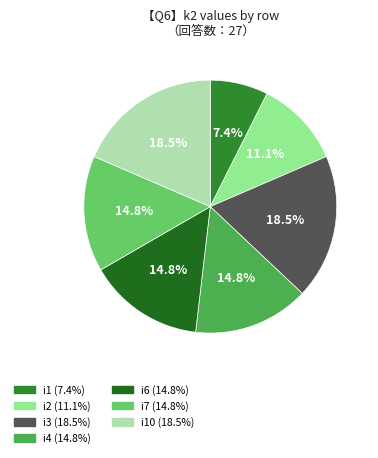

Which category has the smallest portion of the pie?

i1 (7.4%)